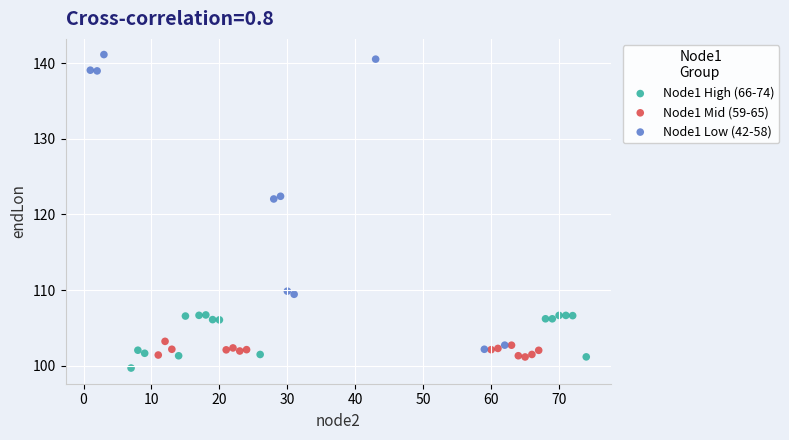

Which series has the widest spread of Y values?

Node1 Low (42-58)